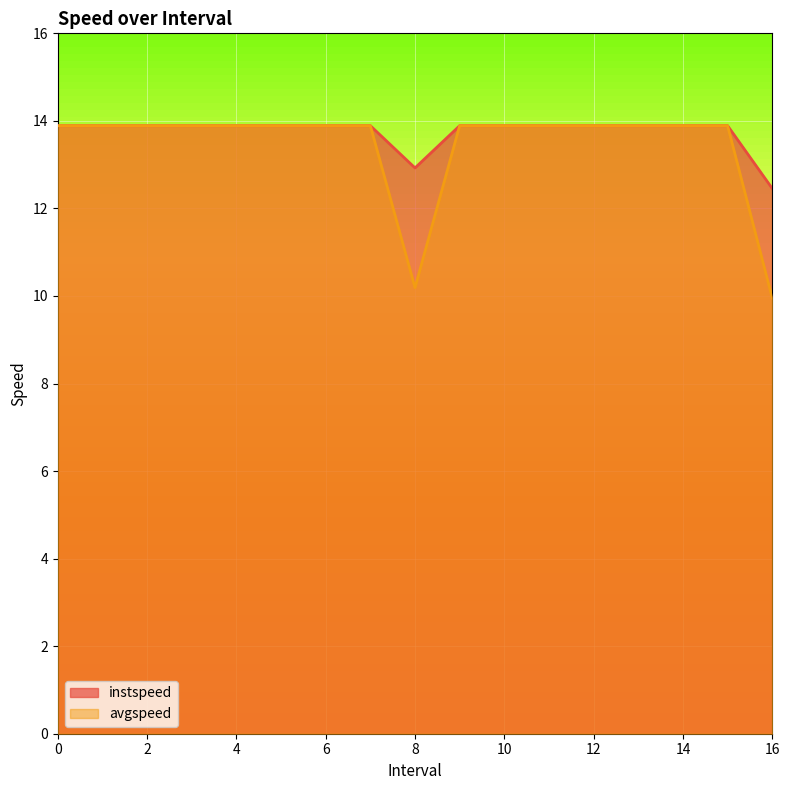

True or false: instspeed has a value of 13.9 at 0.

True